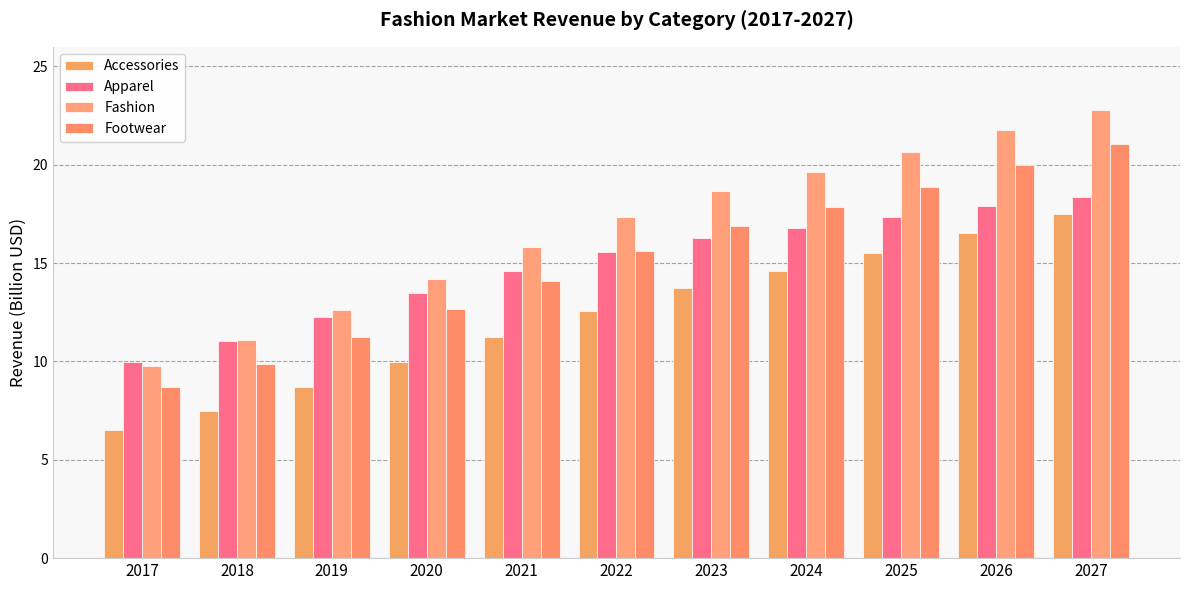

What is the greatest value displayed?

22.8